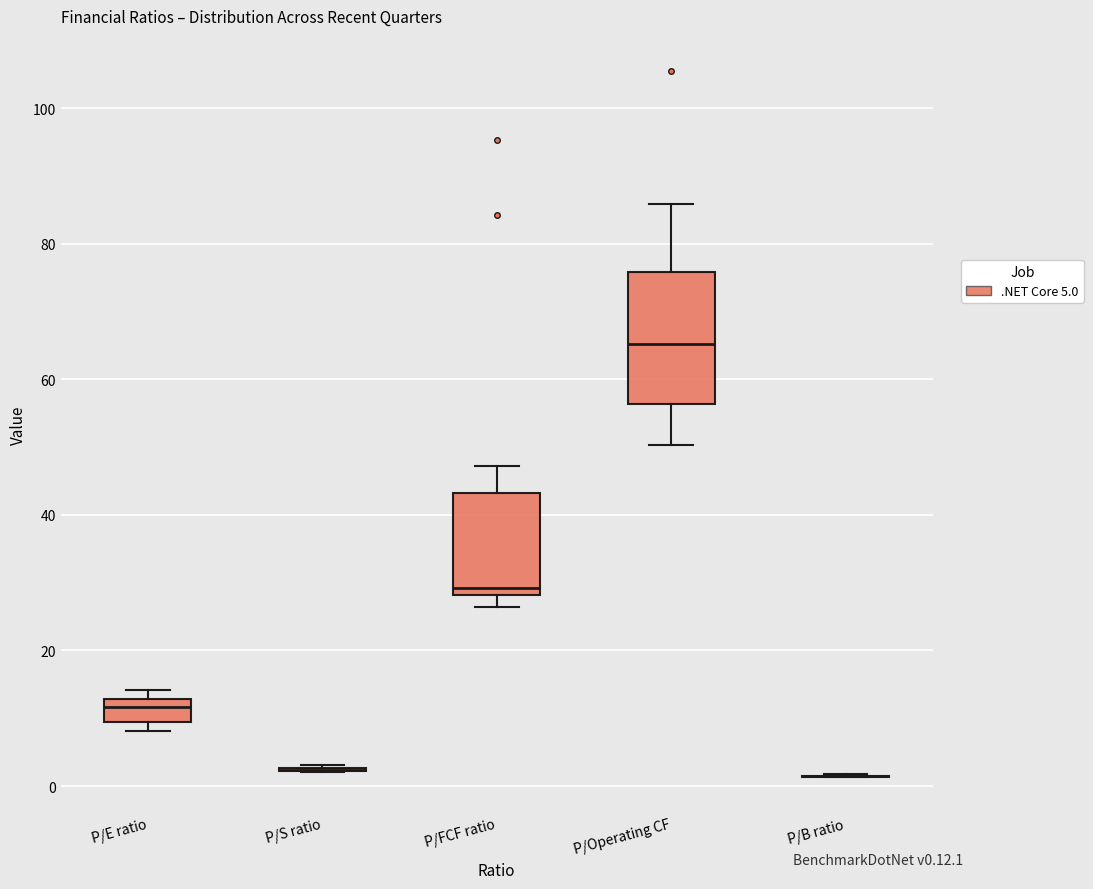

Which box is the tallest, from its lower edge to its upper edge?

P/Operating CF